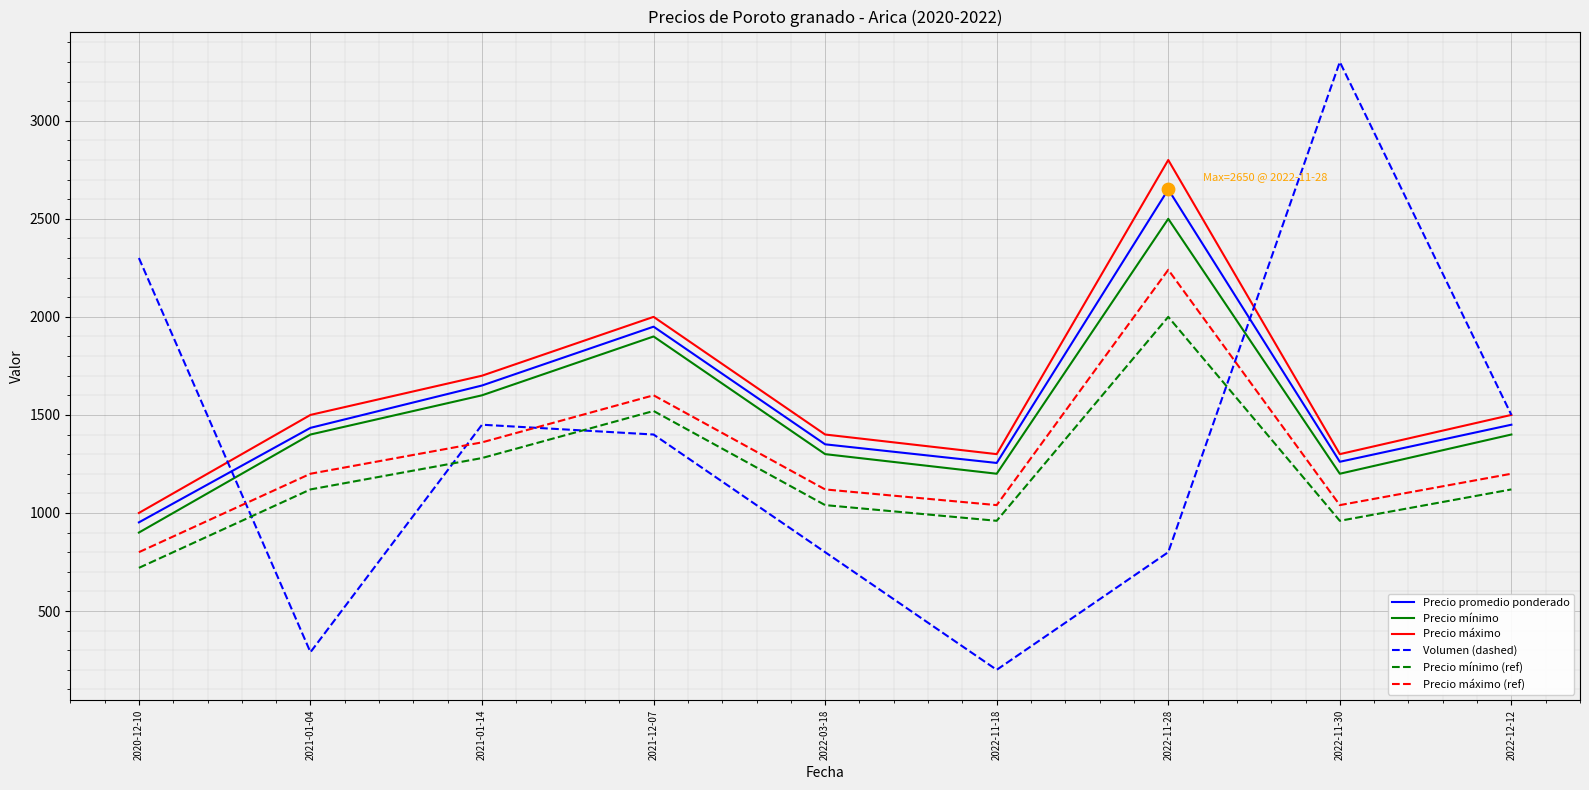

Which series has the widest spread of values?

Volumen (dashed)